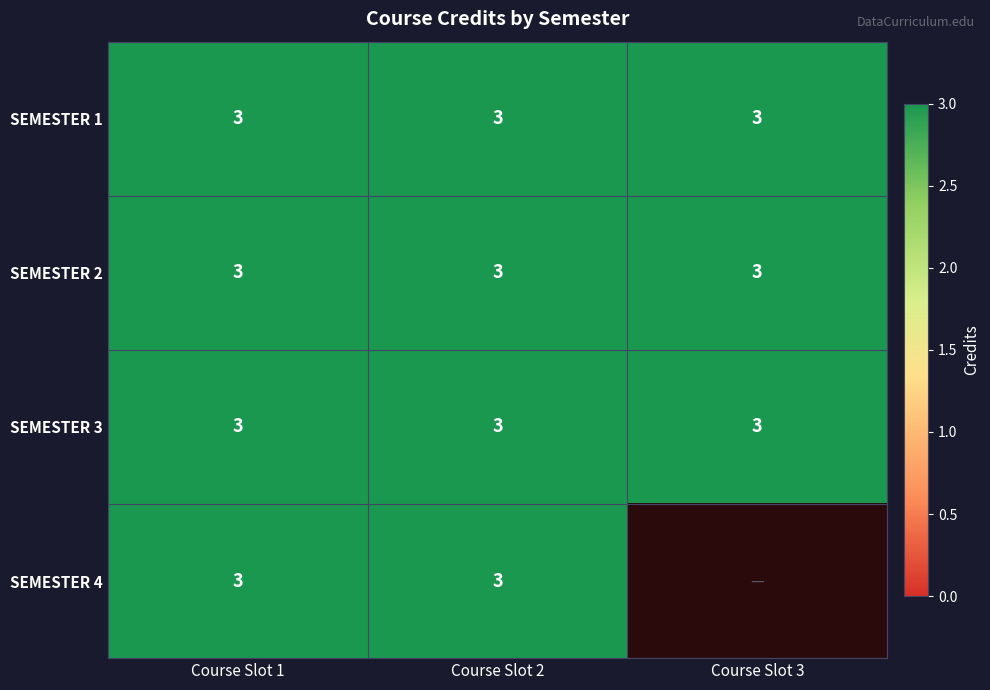

Is it true that SEMESTER 1 equals 5 at Course Slot 2?

False